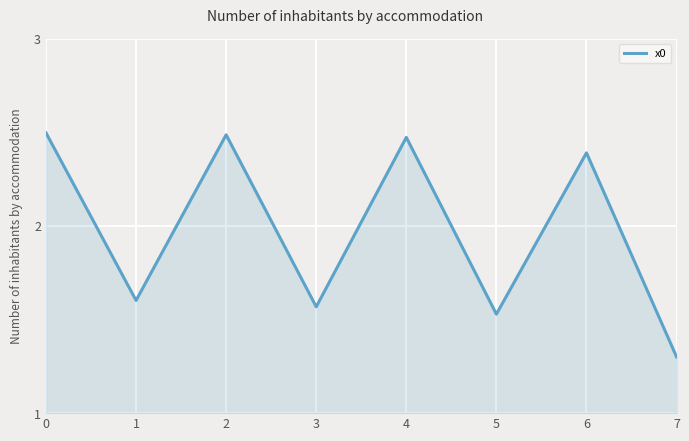

True or false: the data shows 1.3 at 7.

True